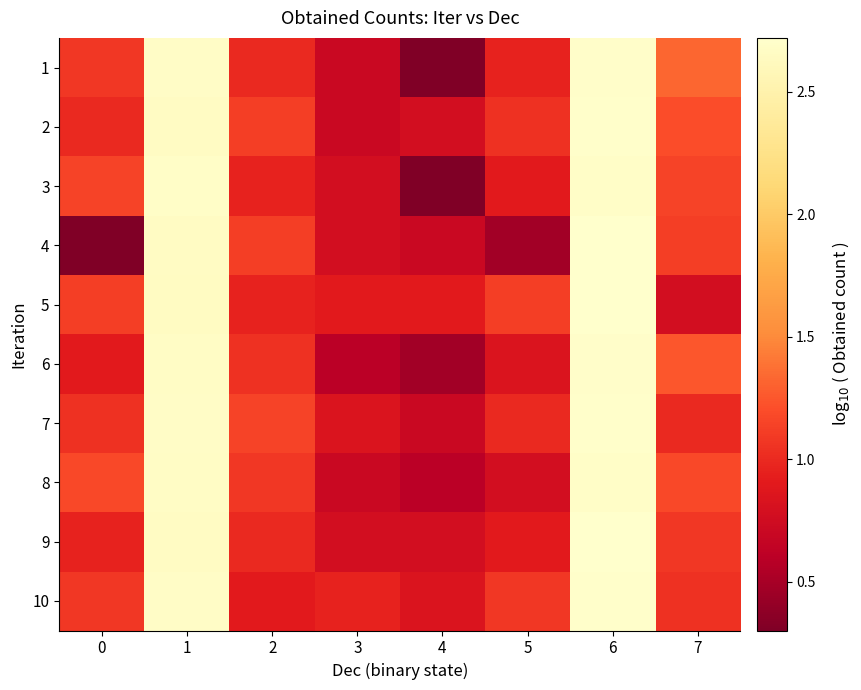

What is the smallest value displayed?

0.3